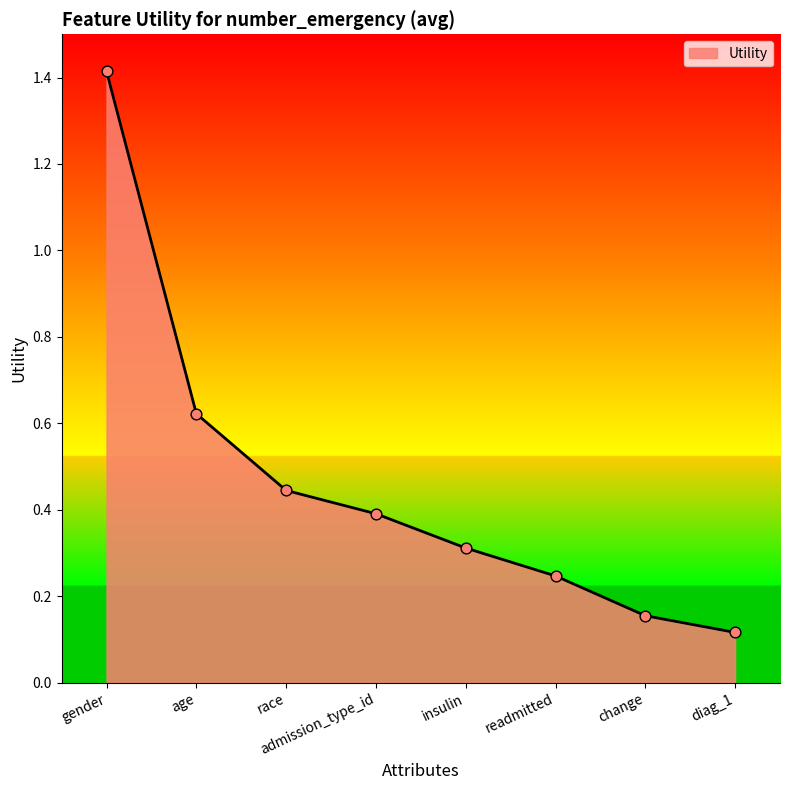

Which has a higher value, age or diag_1?

age